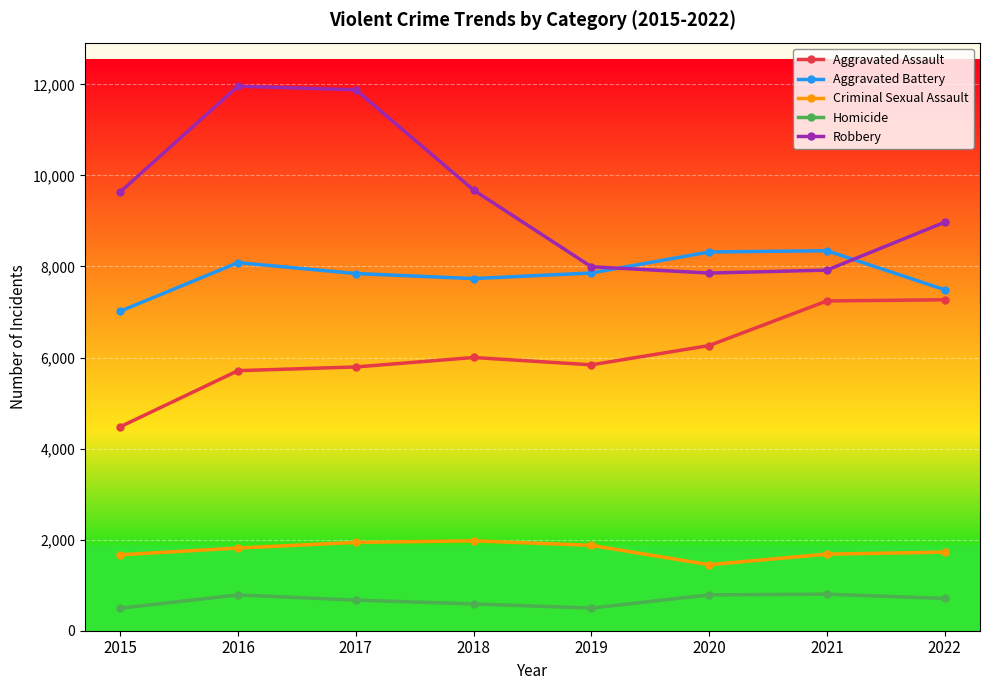

True or false: Robbery has more than 2 points higher than both neighbors.

False